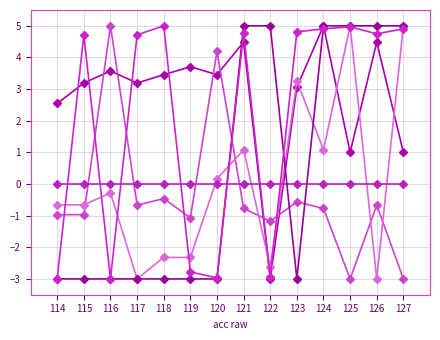

What is the minimum value shown in the chart?

-3.0